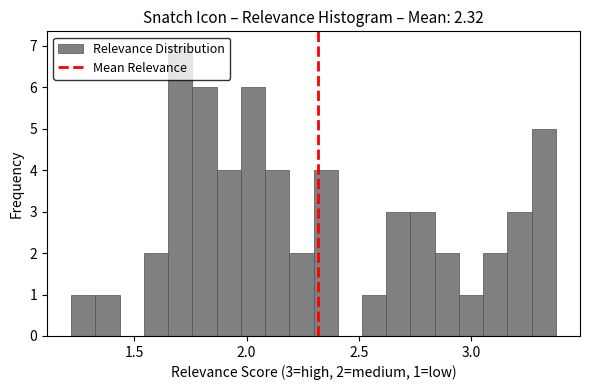

Read against the x-axis, roughly where is the centre of the tallest bar?

1.70